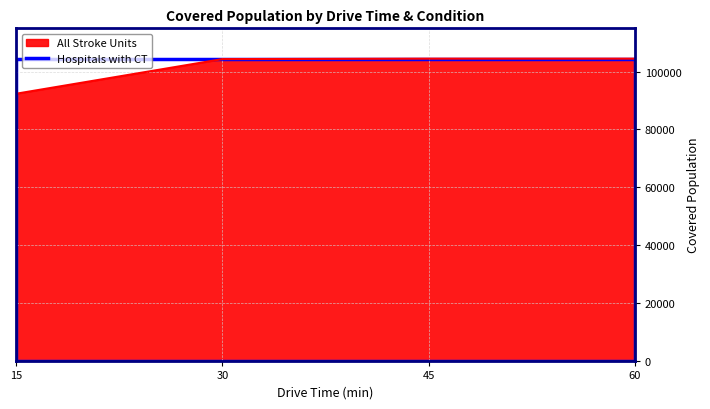

Approximately how many times larger is the value at 30 compared to 15?

1.1